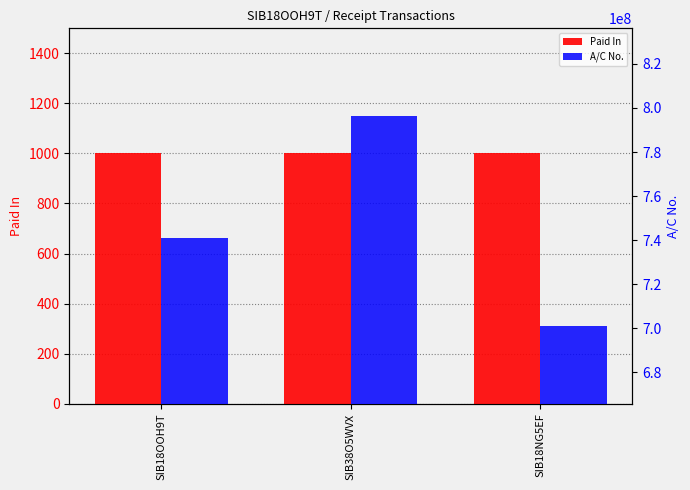

What is the sum of the A/C No. values at SIB38O5WVX and SIB18OOH9T?

1537111358